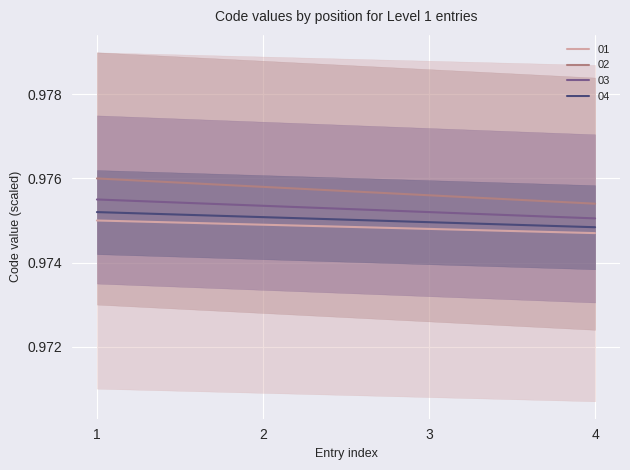

True or false: 02 and 01 intersect in this chart.

False